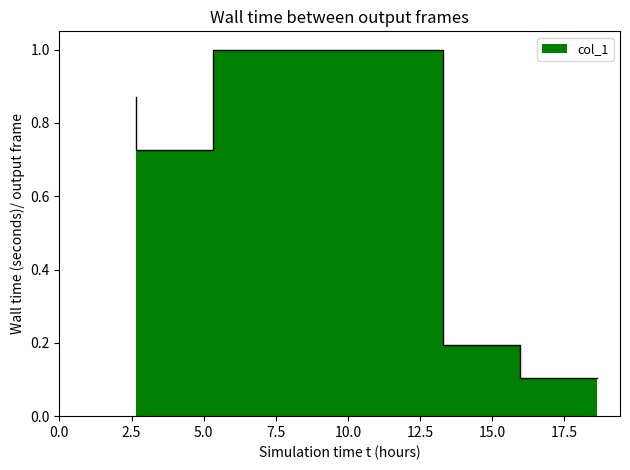

How many lines are shown in the chart?

1